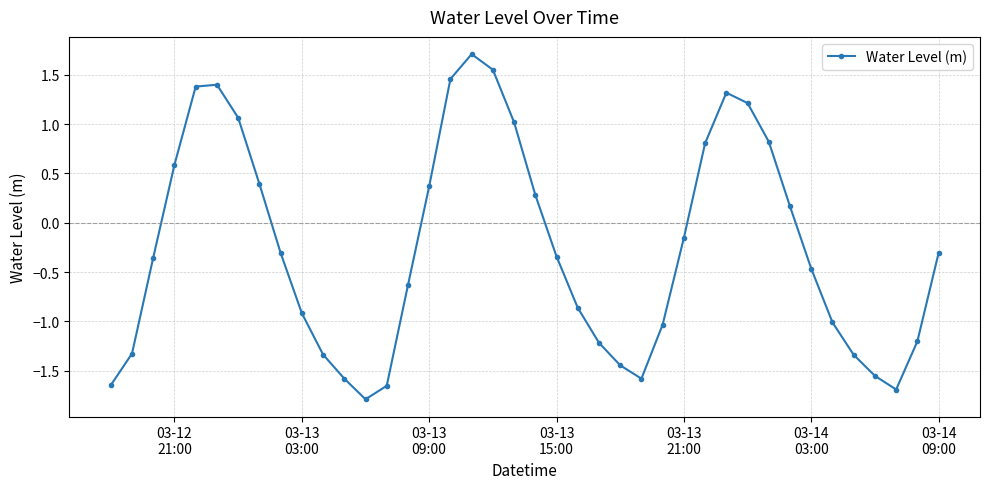

How many interior local peaks (higher than both neighbors) does the data have?

3